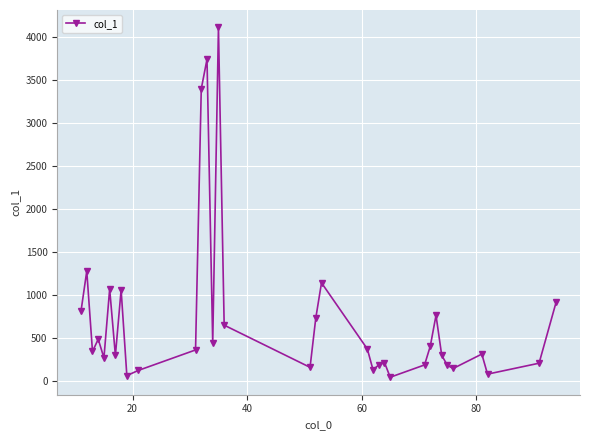

True or false: the data has more than 2 interior local peaks.

True